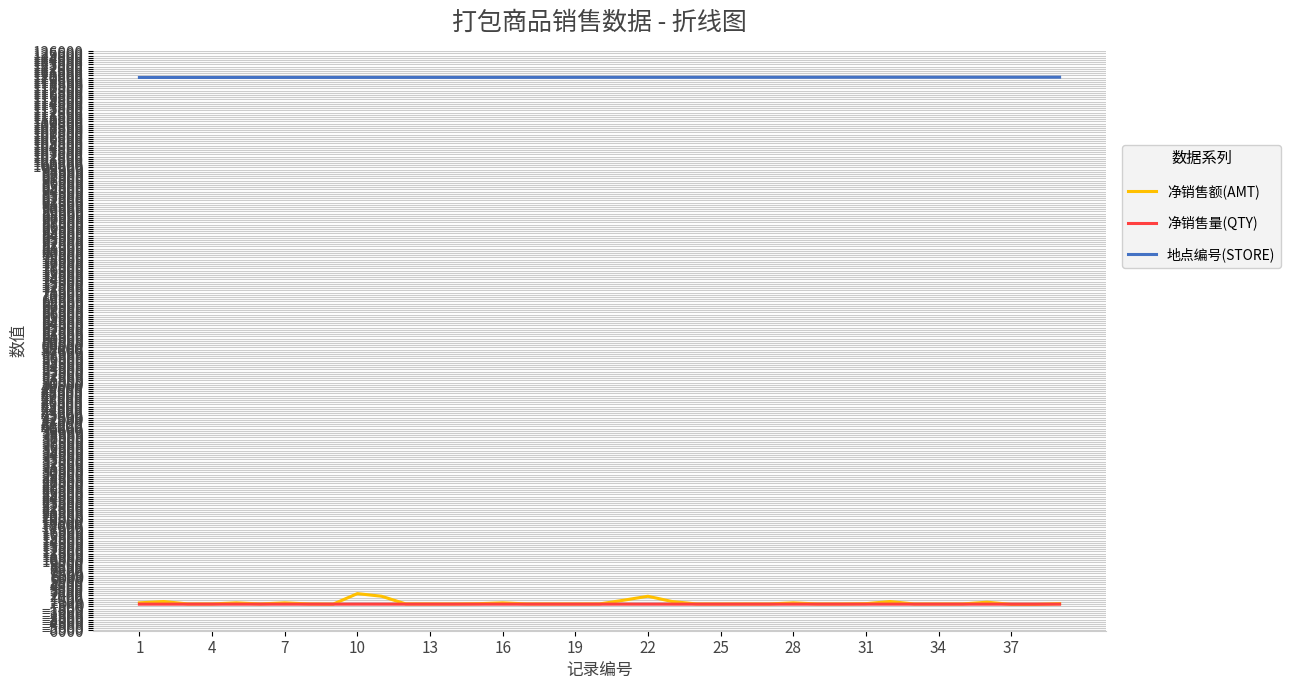

Which series has the largest total across all categories?

地点编号(STORE)